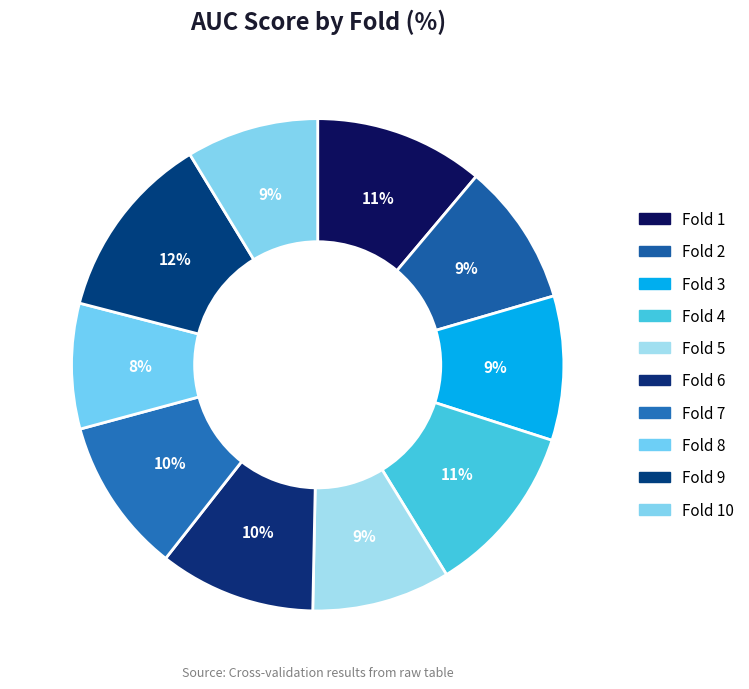

How many slices are in this pie chart?

10